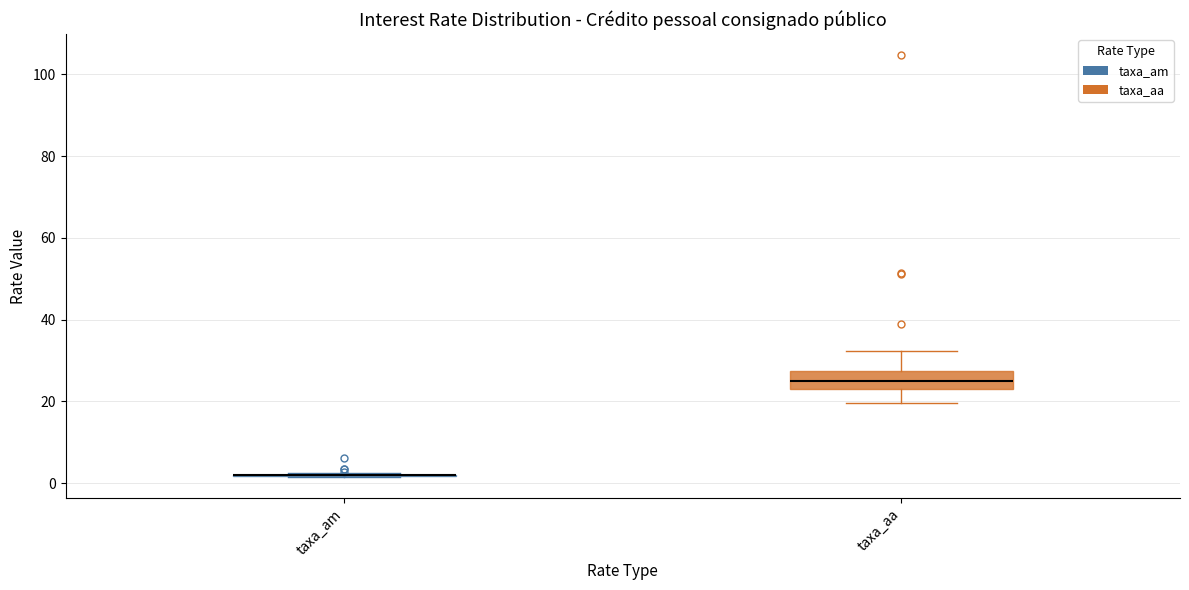

Reading left to right, read every box against the y-axis: the position of its median line, the range the box covers, and the ends of its whiskers. The values are not printed on the chart, so give them approximately, as read against the axis.

taxa_am: box collapsed to a line at 2, whiskers 2 to 2
taxa_aa: median 24 (inside the box), box 24 to 28, whiskers 20 to 32